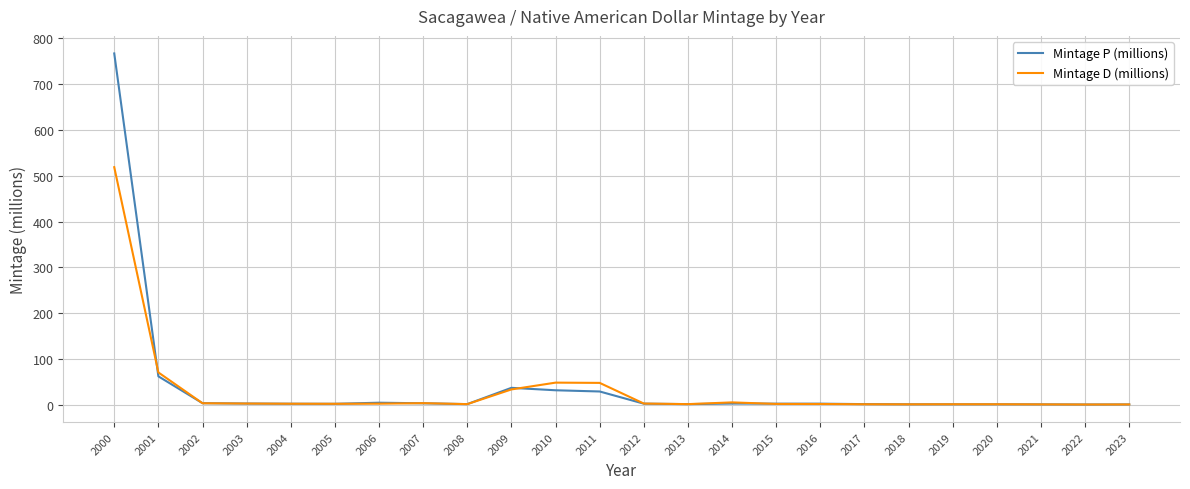

Which series has the widest spread of values?

Mintage P (millions)